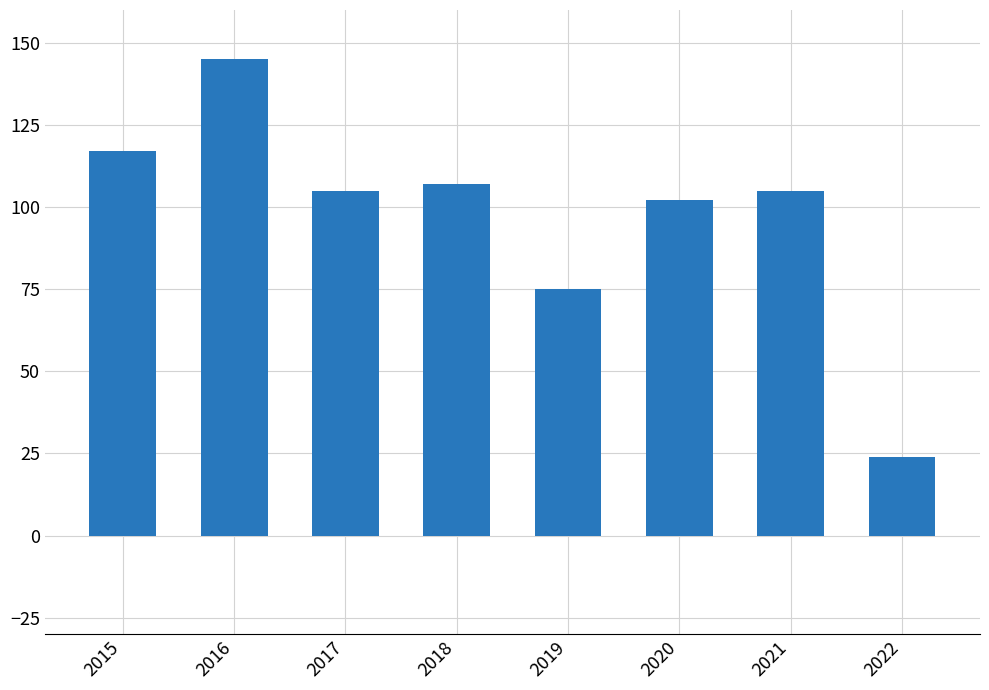

What is the difference between the second highest and minimum values?

93